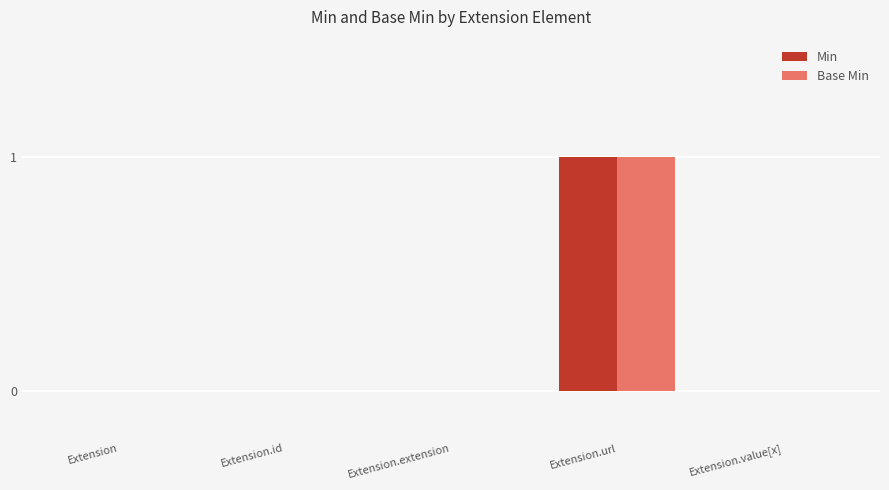

At which label does Min reach its peak?

Extension.url